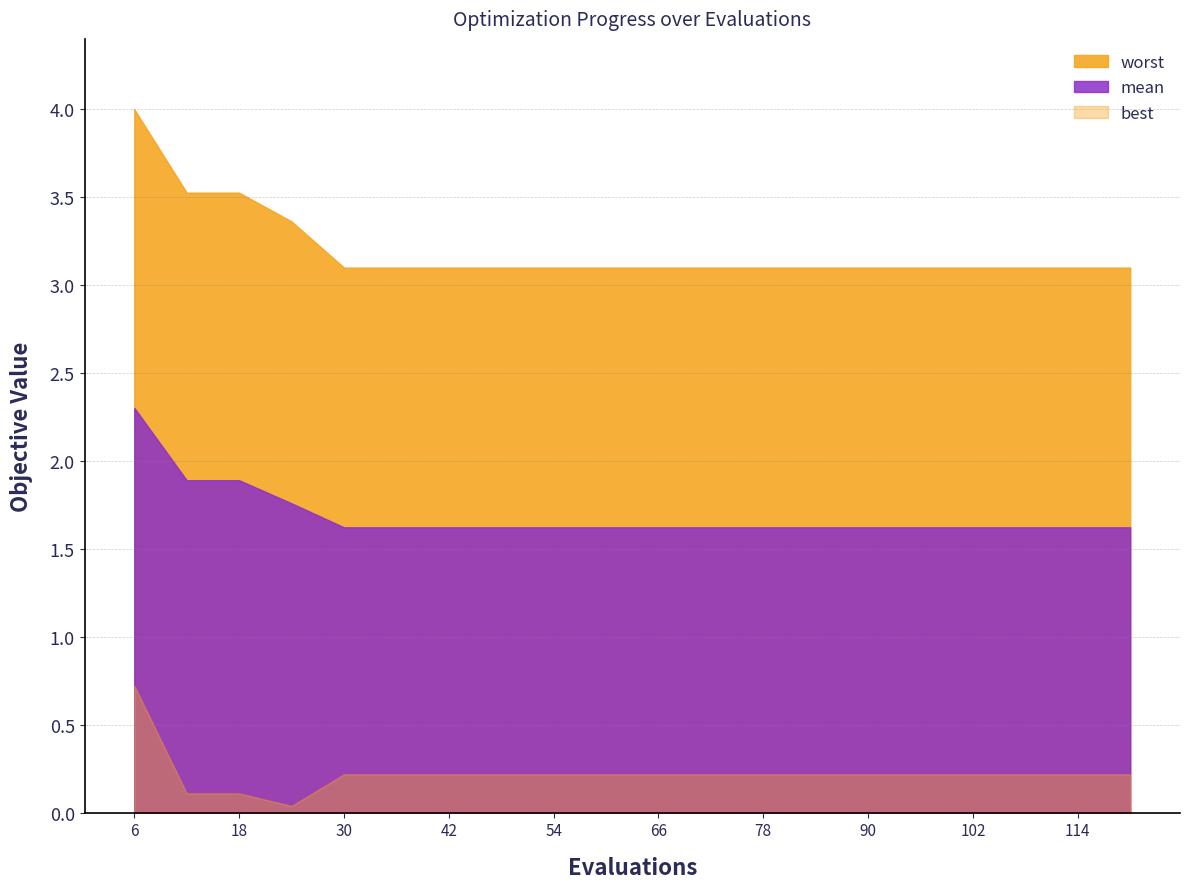

What are all the series names shown in the legend?

worst, mean, best